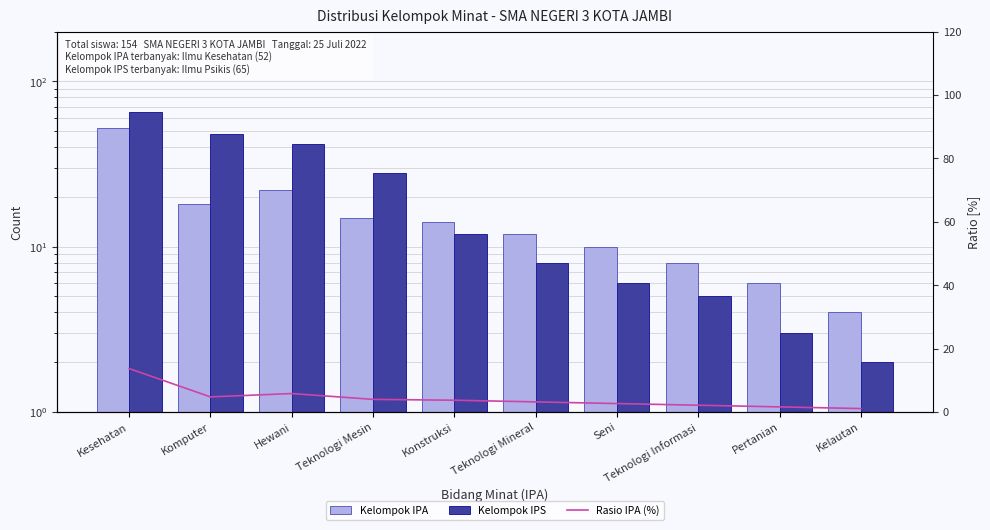

Reading right to left, extract all data points from this chart.

Kelompok IPA: Kelautan=4.0	Pertanian=6.0	Teknologi Informasi=8.0	Seni=10.0	Teknologi Mineral=12.0	Konstruksi=14.0	Teknologi Mesin=15.0	Hewani=22.0	Komputer=18.0	Kesehatan=52.0
Kelompok IPS: Kelautan=2.0	Pertanian=3.0	Teknologi Informasi=5.0	Seni=6.0	Teknologi Mineral=8.0	Konstruksi=12.0	Teknologi Mesin=28.0	Hewani=42.0	Komputer=48.0	Kesehatan=65.0
Rasio IPA (%): Kelautan=1.1	Pertanian=1.6	Teknologi Informasi=2.1	Seni=2.6	Teknologi Mineral=3.2	Konstruksi=3.7	Teknologi Mesin=3.9	Hewani=5.8	Komputer=4.7	Kesehatan=13.7